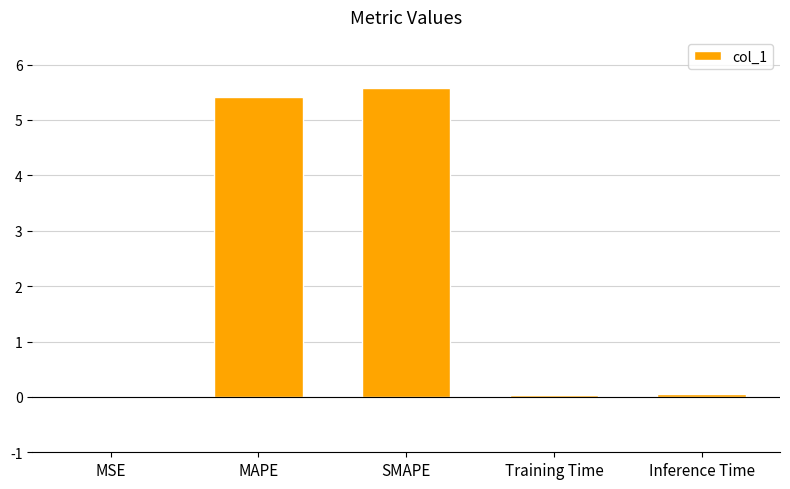

What is the sum of all values?

11.1